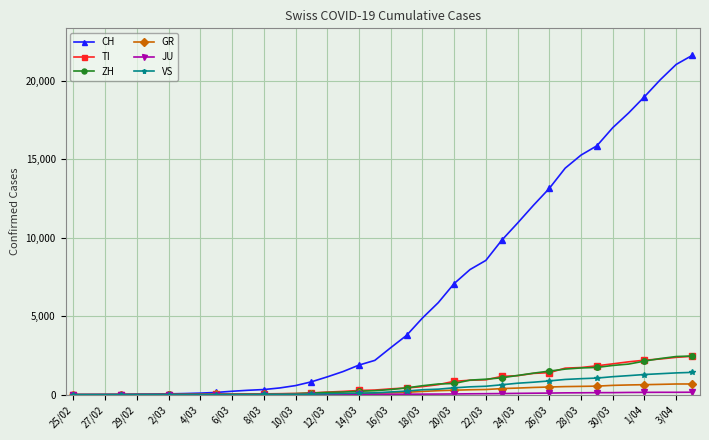

Which series has the largest total across all categories?

CH